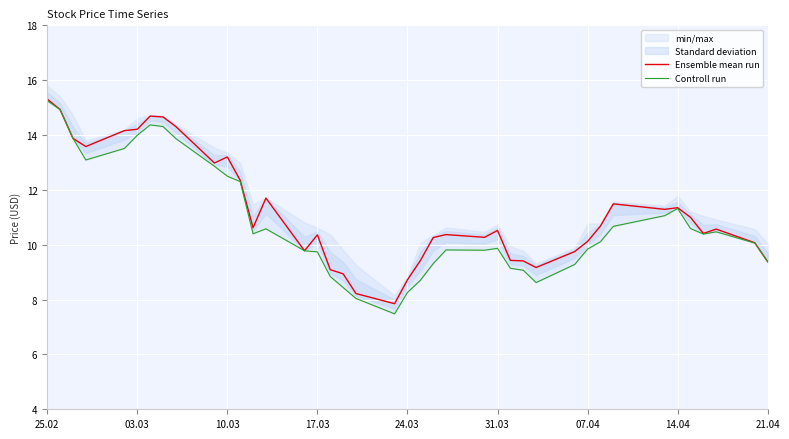

The Ensemble mean run series shows 15.3 at 25.02. True or false?

True